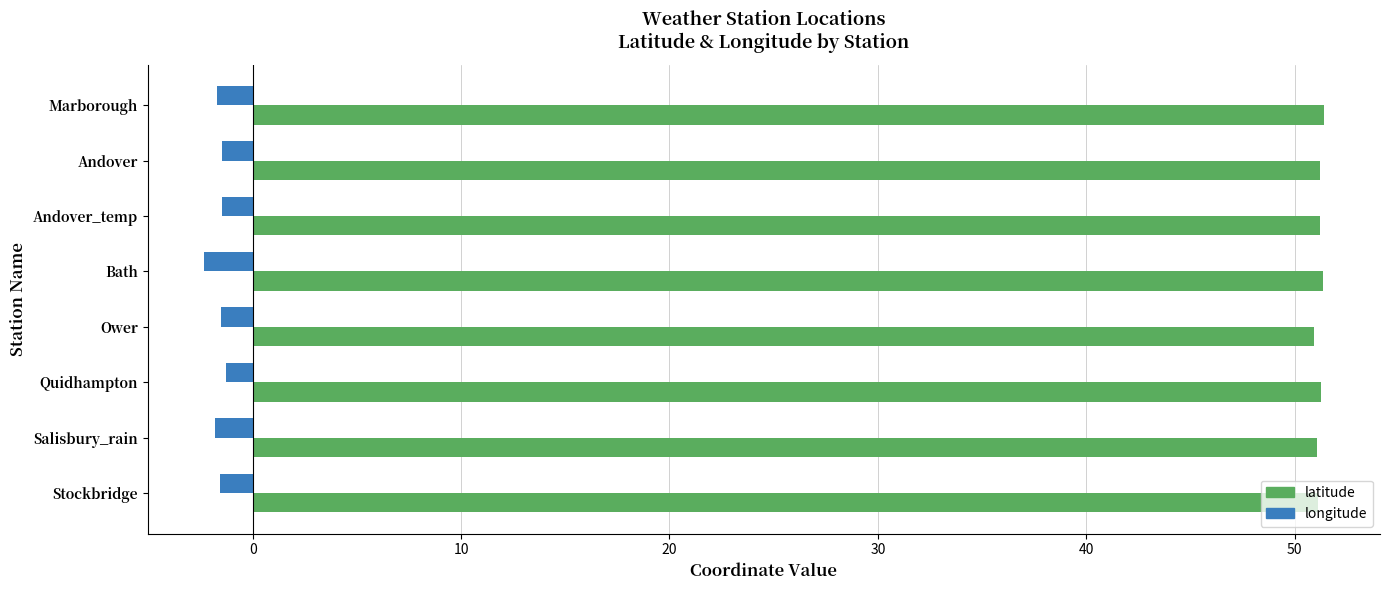

Is it true that latitude equals 51.2 at Andover?

True